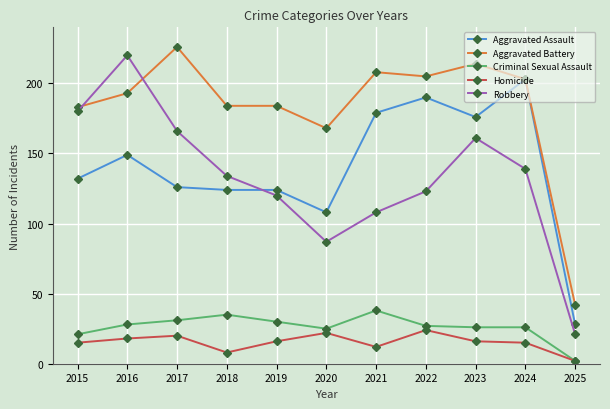

What is the total value across all series at 2021?

545